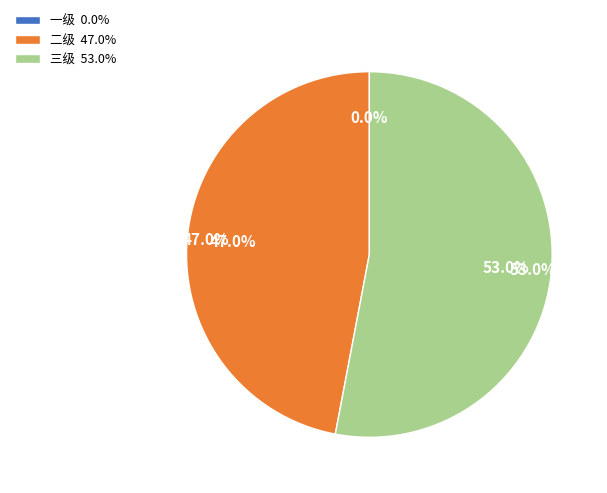

To the nearest percent, what is the difference between the largest and smallest slice percentages?

53%